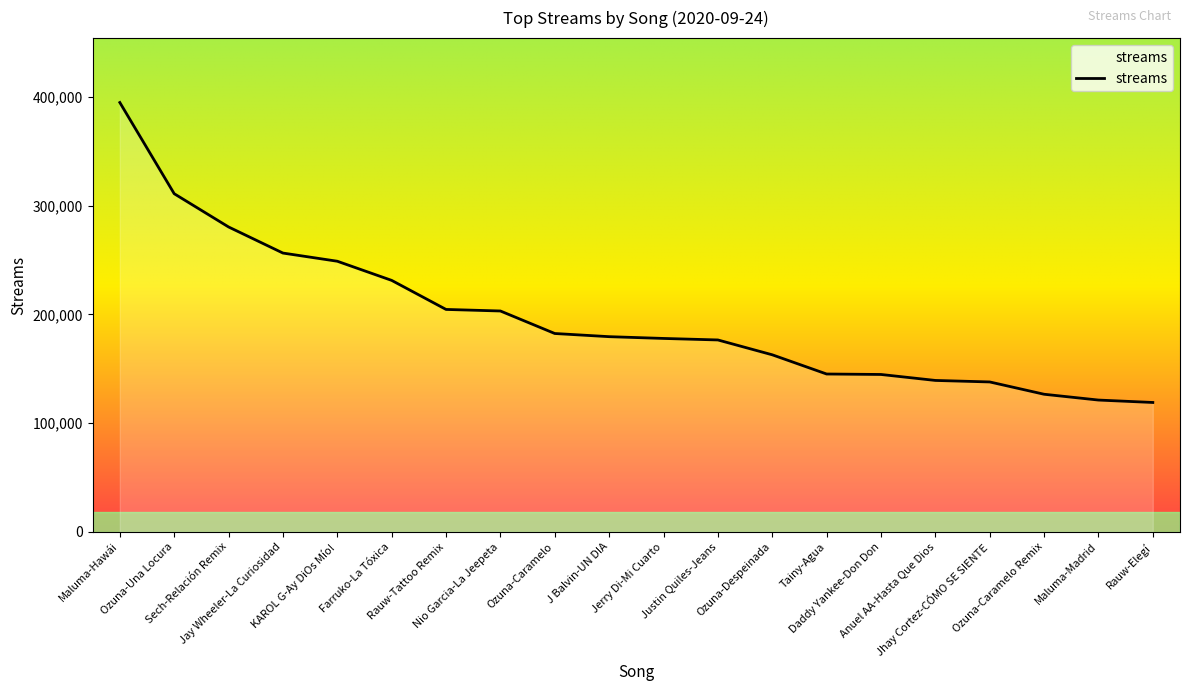

What is the difference between the maximum and minimum values?

275897